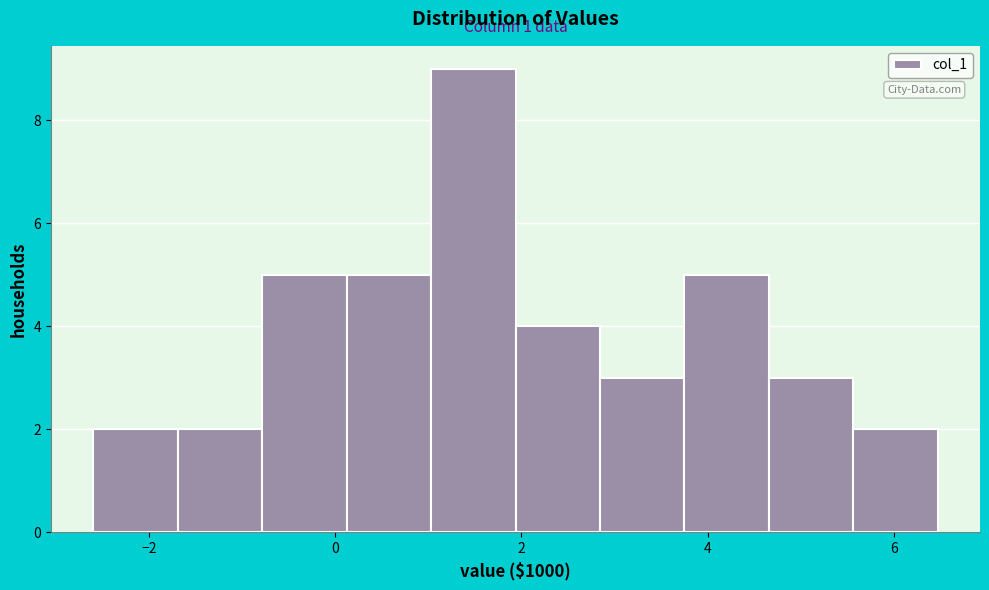

Over which range of the x-axis is the bar tallest?

1.0 to 2.0